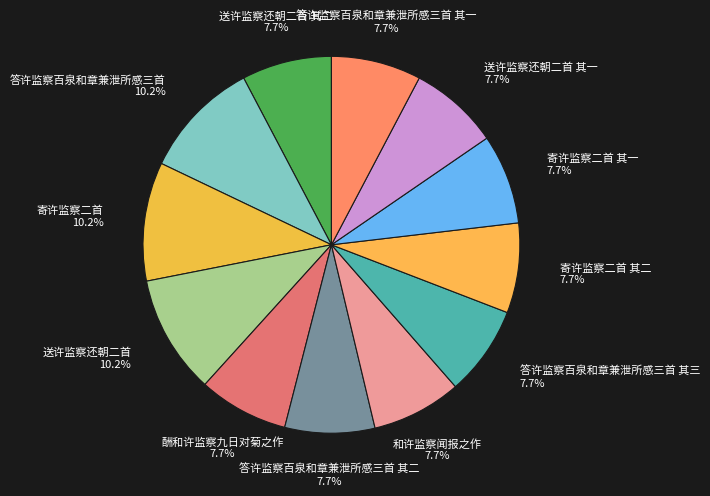

Does any single category account for the majority?

No